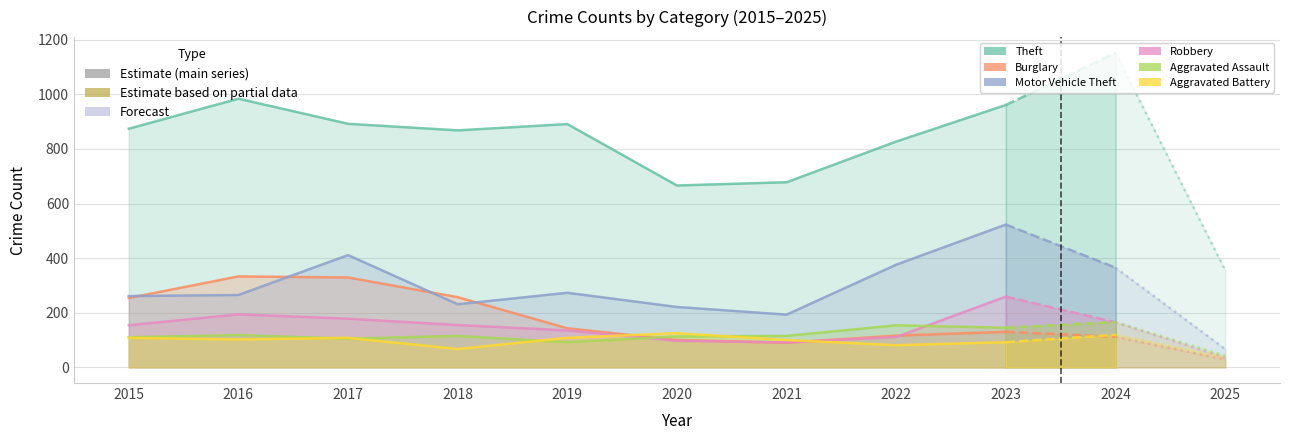

What is the greatest value displayed?

984